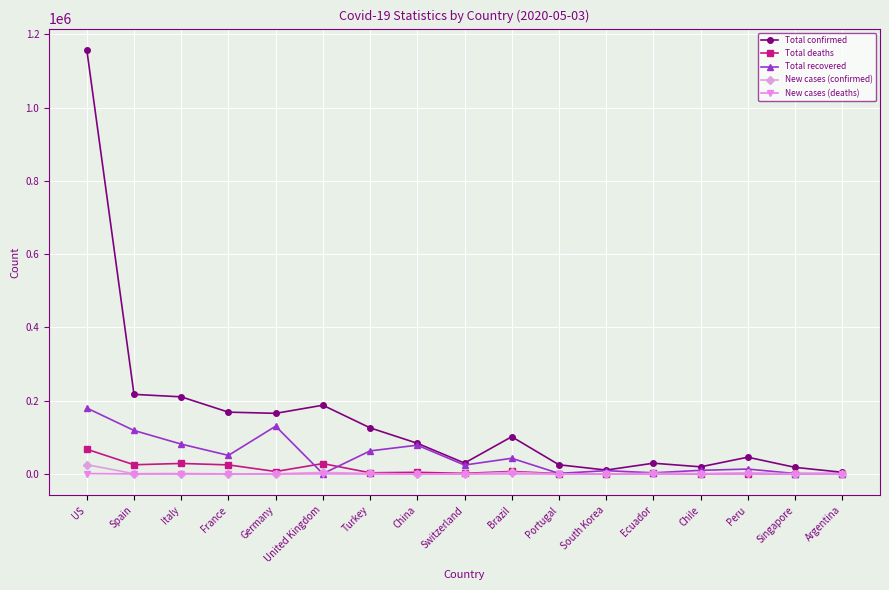

True or false: Total confirmed has more than 1 interior local peaks.

True